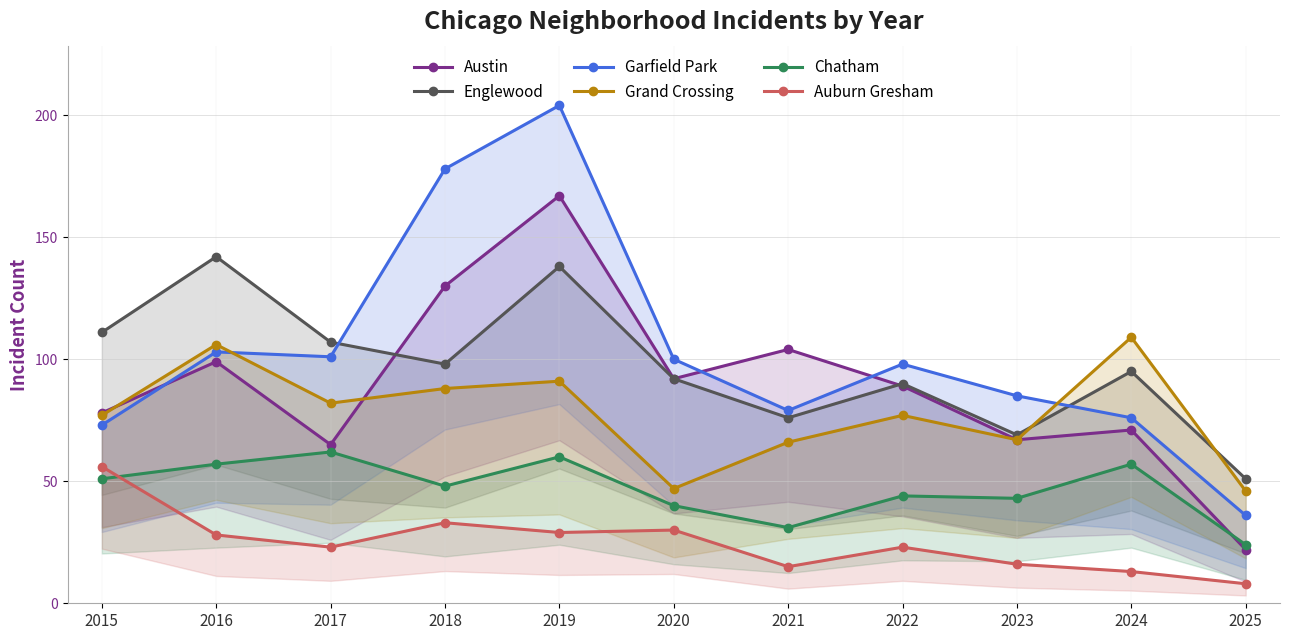

Count the number of data series in this chart.

6